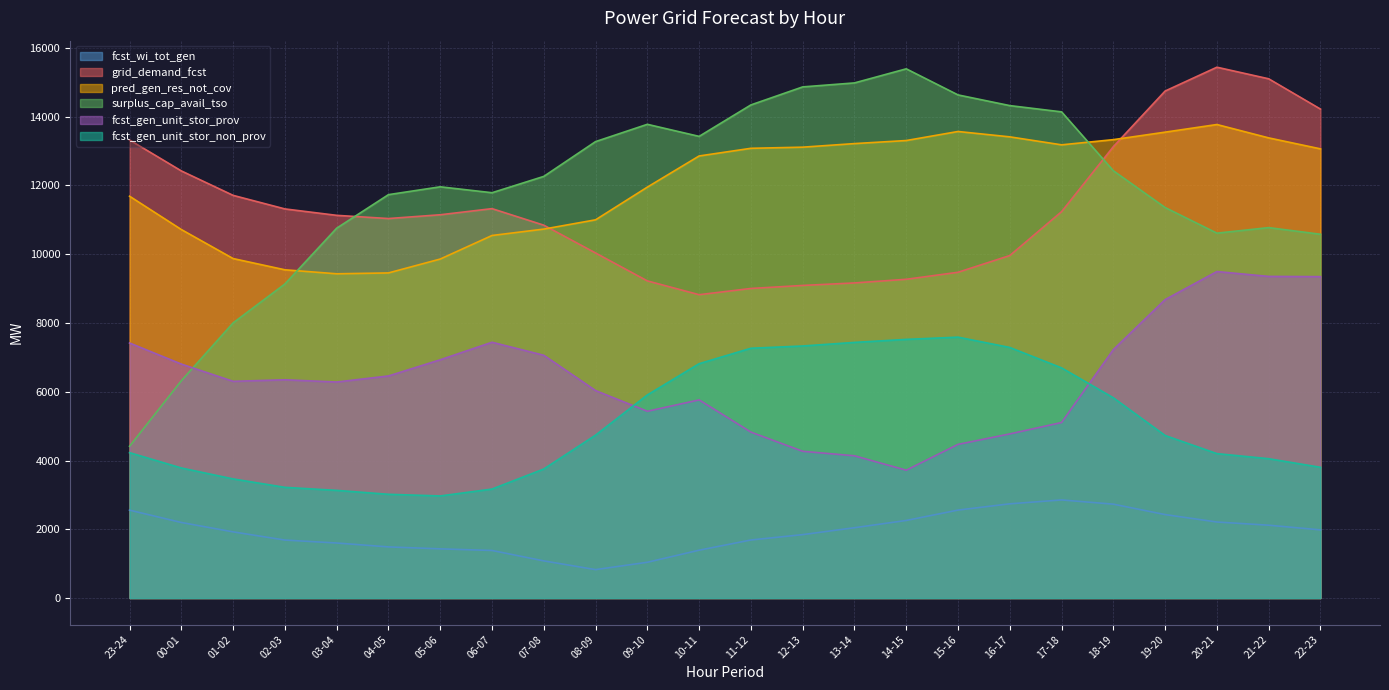

What are all the series names shown in the legend?

fcst_wi_tot_gen, grid_demand_fcst, pred_gen_res_not_cov, surplus_cap_avail_tso, fcst_gen_unit_stor_prov, fcst_gen_unit_stor_non_prov